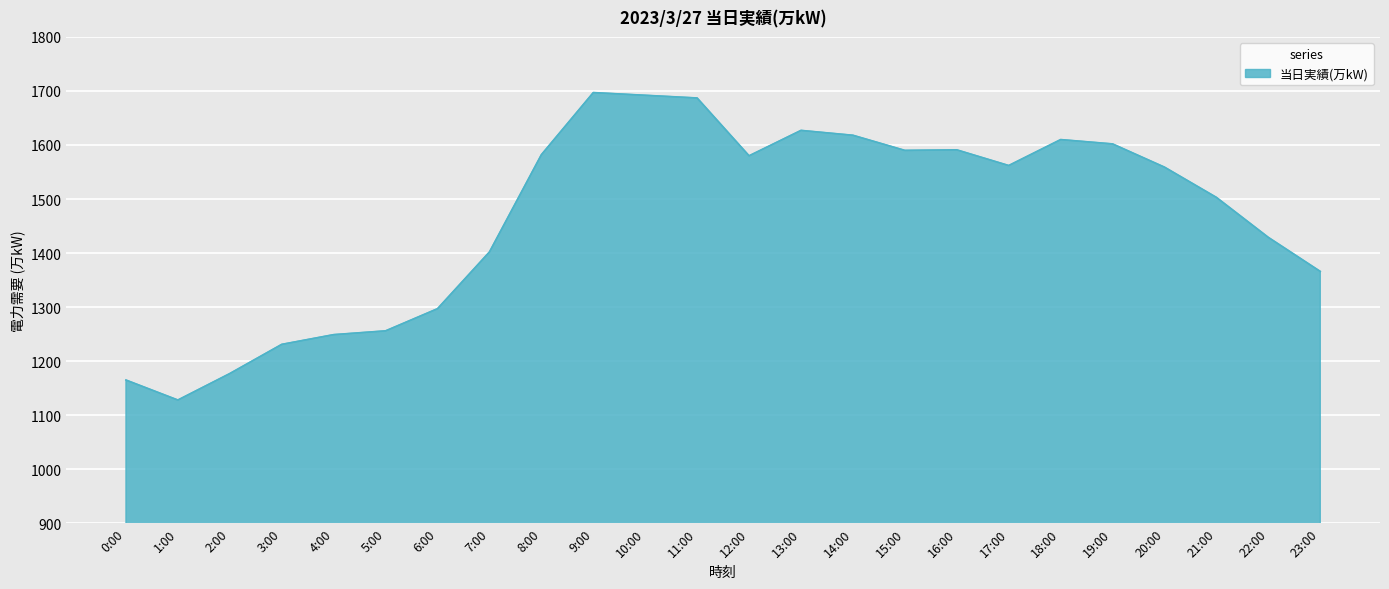

Read the value at 20:00.

1559